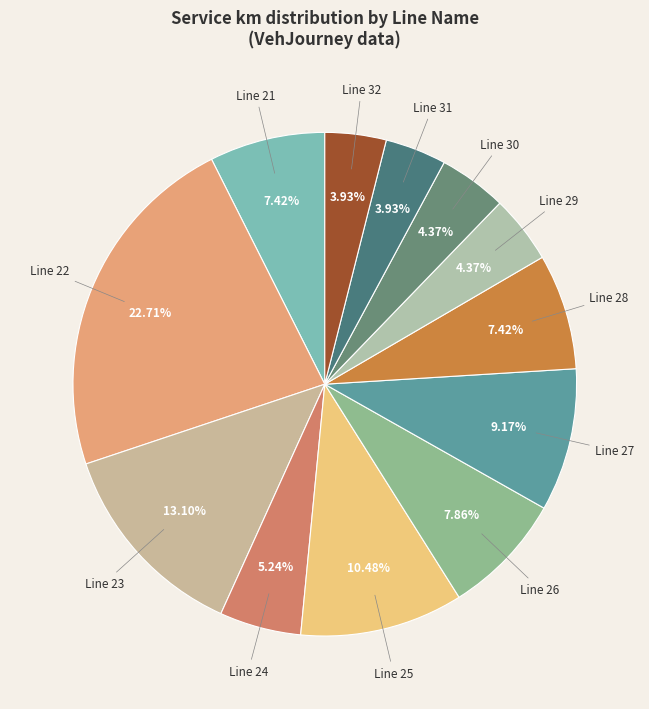

Is there any slice that represents more than half of the pie?

No